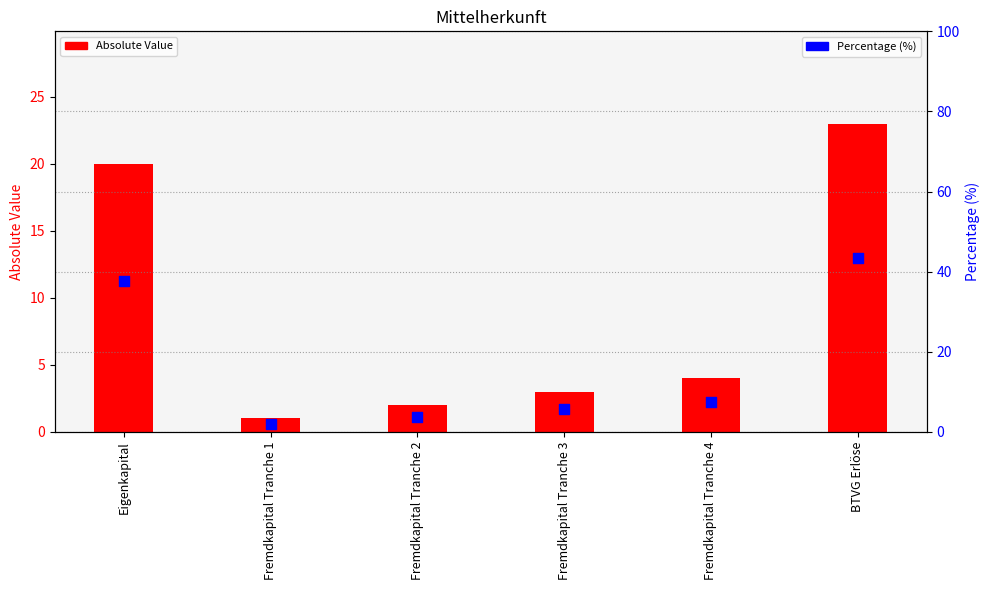

Which series has the widest spread of Y values?

Percentage (%)